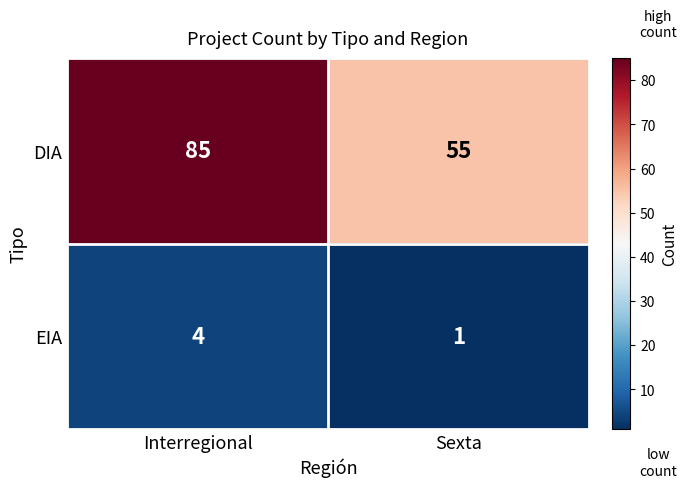

Is the value of EIA at Interregional greater than the value of DIA at Interregional?

No